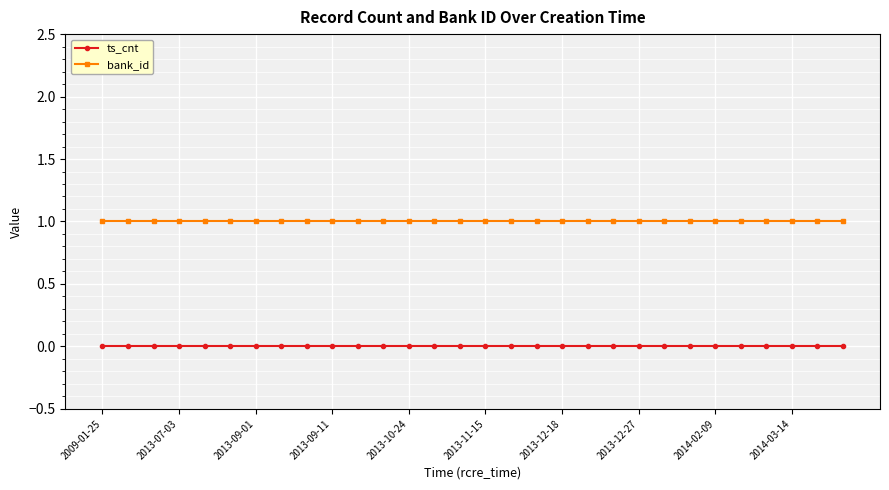

What is the value of the bank_id point at the 24th from the left?

1